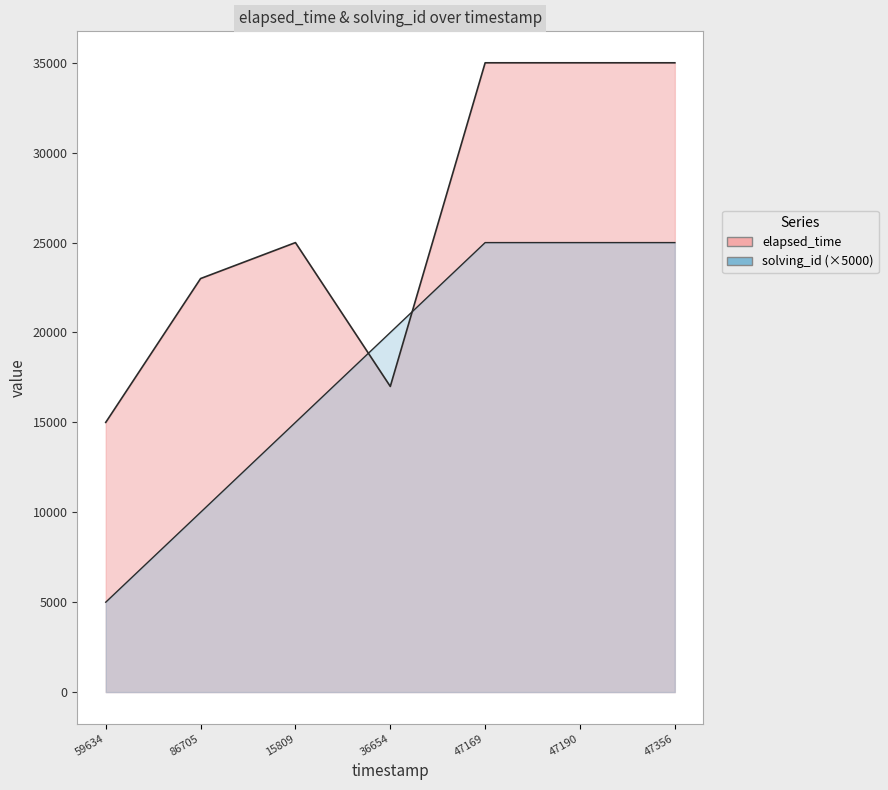

True or false: elapsed_time and solving_id intersect in this chart.

True